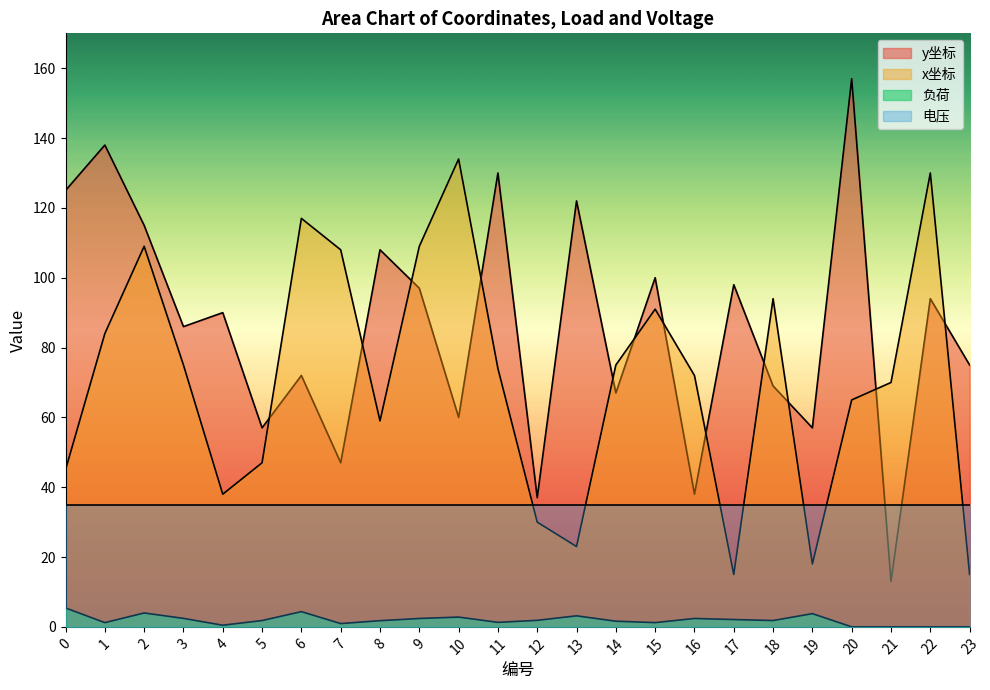

True or false: y坐标 has more than 2 interior local peaks.

True